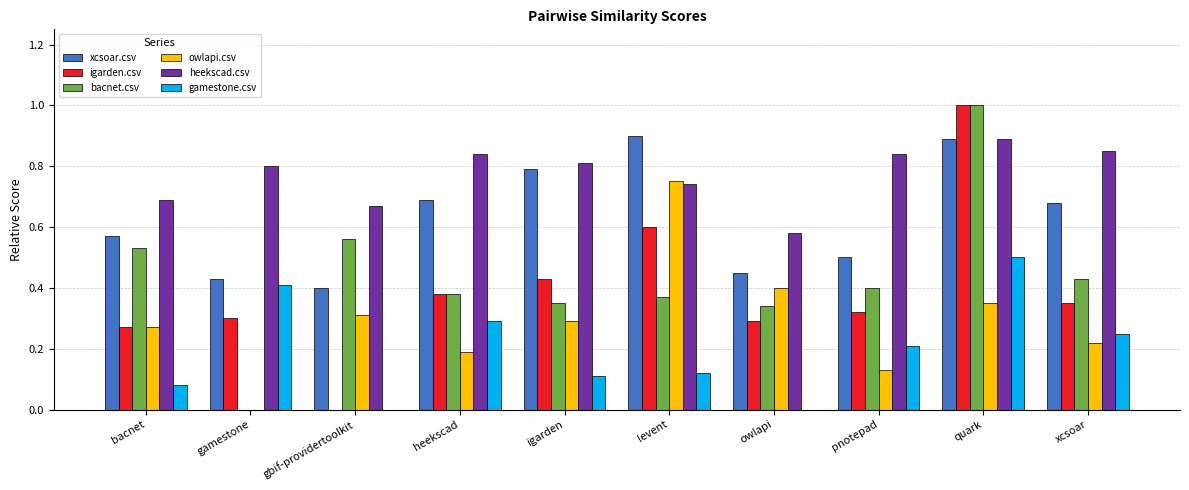

What is the highest value of the xcsoar.csv series?

0.9